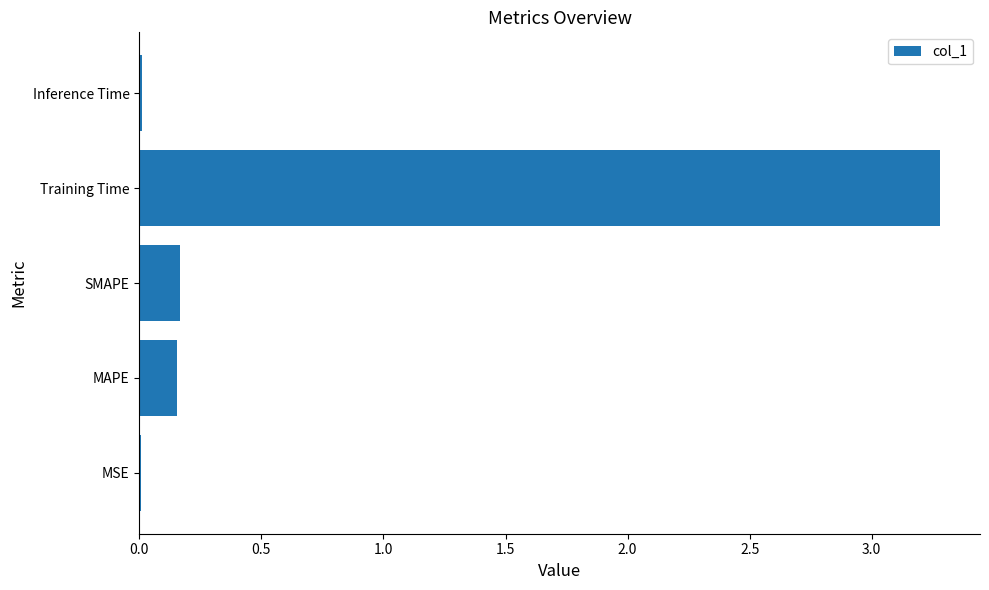

What is the greatest value displayed?

3.3